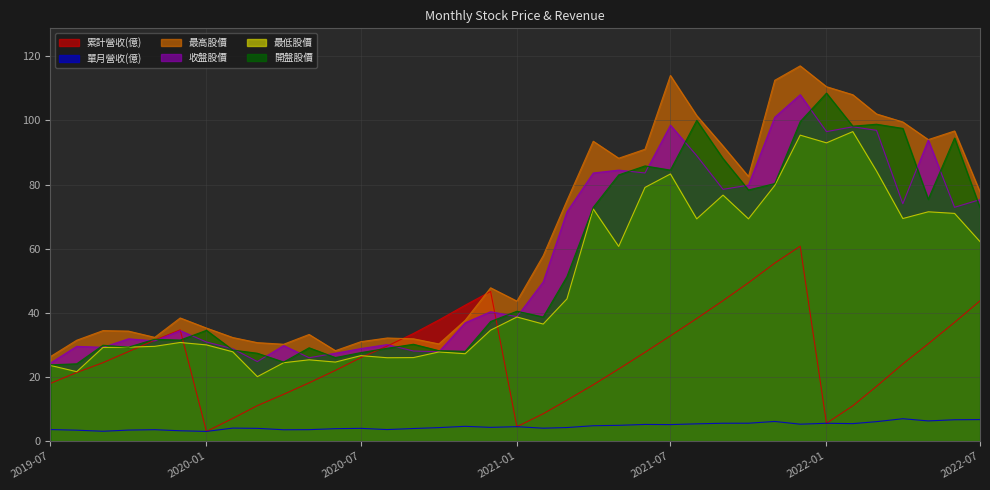

Reading left to right, transcribe all the data shown in this chart.

累計營收(億): 18.0	21.4	24.5	27.9	31.5	34.7	3.0	7.1	11.1	14.6	18.2	22.1	26.0	29.6	33.6	37.8	42.4	46.7	4.5	8.5	12.8	17.6	22.5	27.7	32.8	38.2	43.8	49.4	55.5	60.8	5.6	11.0	17.1	24.1	30.4	37.0	43.7
單月營收(億): 3.6	3.4	3.1	3.4	3.6	3.2	3.0	4.1	4.0	3.5	3.6	3.9	4.0	3.6	3.9	4.2	4.6	4.3	4.5	4.0	4.2	4.8	4.9	5.2	5.2	5.4	5.6	5.6	6.1	5.3	5.6	5.5	6.1	7.0	6.3	6.7	6.7
最高股價: 26.4	31.4	34.5	34.3	32.4	38.4	35.2	32.3	30.7	30.2	33.2	28.2	31.0	32.1	31.9	30.3	37.6	47.8	43.6	57.8	75.0	93.5	88.2	91.0	114.0	101.5	92.0	82.5	112.5	117.0	110.5	108.0	102.0	99.5	94.0	96.7	77.7
收盤股價: 24.4	29.6	29.2	31.9	31.2	34.5	30.9	28.8	24.8	29.8	26.0	27.4	28.9	30.1	28.1	27.9	36.9	40.4	38.8	49.6	71.5	83.6	84.5	83.6	98.5	89.0	78.5	79.8	101.0	108.0	96.5	98.0	96.9	74.0	93.9	72.9	75.3
最低股價: 23.6	21.6	29.2	29.3	29.6	30.8	30.0	27.9	20.1	24.4	25.4	24.6	26.6	26.0	26.1	27.8	27.2	34.6	38.7	36.5	44.4	72.4	60.7	79.1	83.3	69.3	76.7	69.3	79.7	95.4	93.0	96.5	84.2	69.4	71.5	71.0	62.2
開盤股價: 23.8	24.1	29.9	29.3	31.8	31.5	34.5	28.4	27.4	24.6	29.1	26.1	27.6	28.9	30.2	28.2	28.0	37.3	40.5	38.7	51.3	72.9	83.0	85.8	84.5	100.0	88.1	78.3	80.3	99.6	108.5	98.2	98.8	97.5	75.4	94.5	72.8